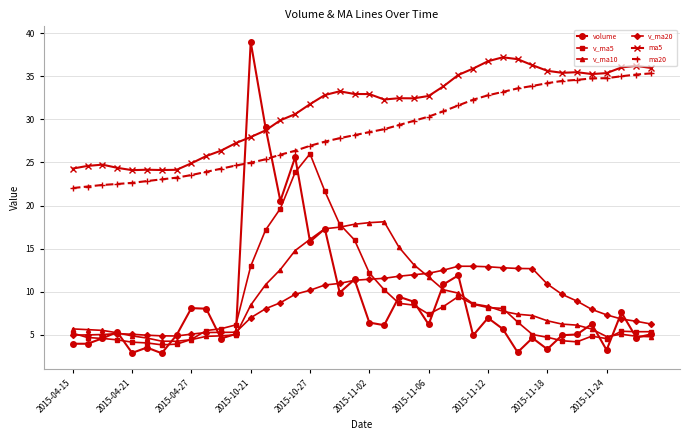

What is the difference between the second highest and second lowest values in the volume series?

26.2